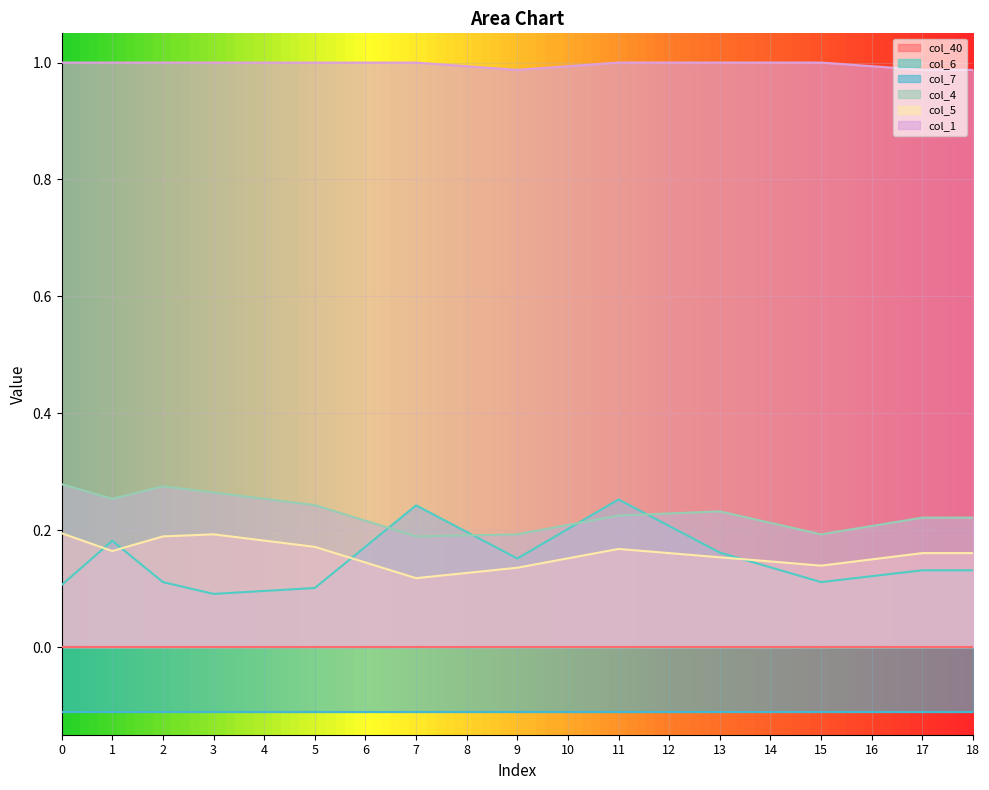

True or false: col_6 has a value of 0.0 at 14.

False